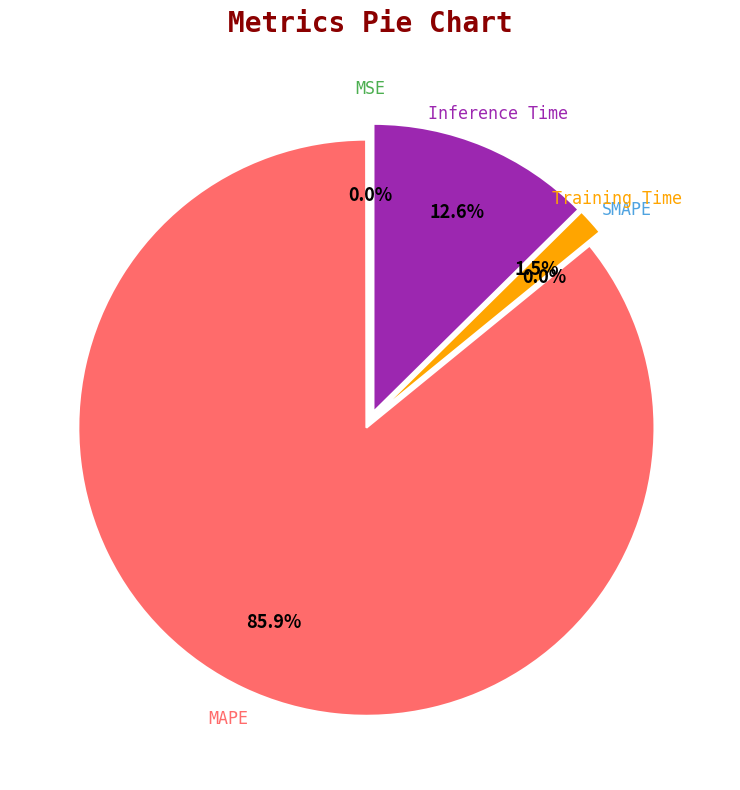

To the nearest percent, what is the average slice percentage?

20%